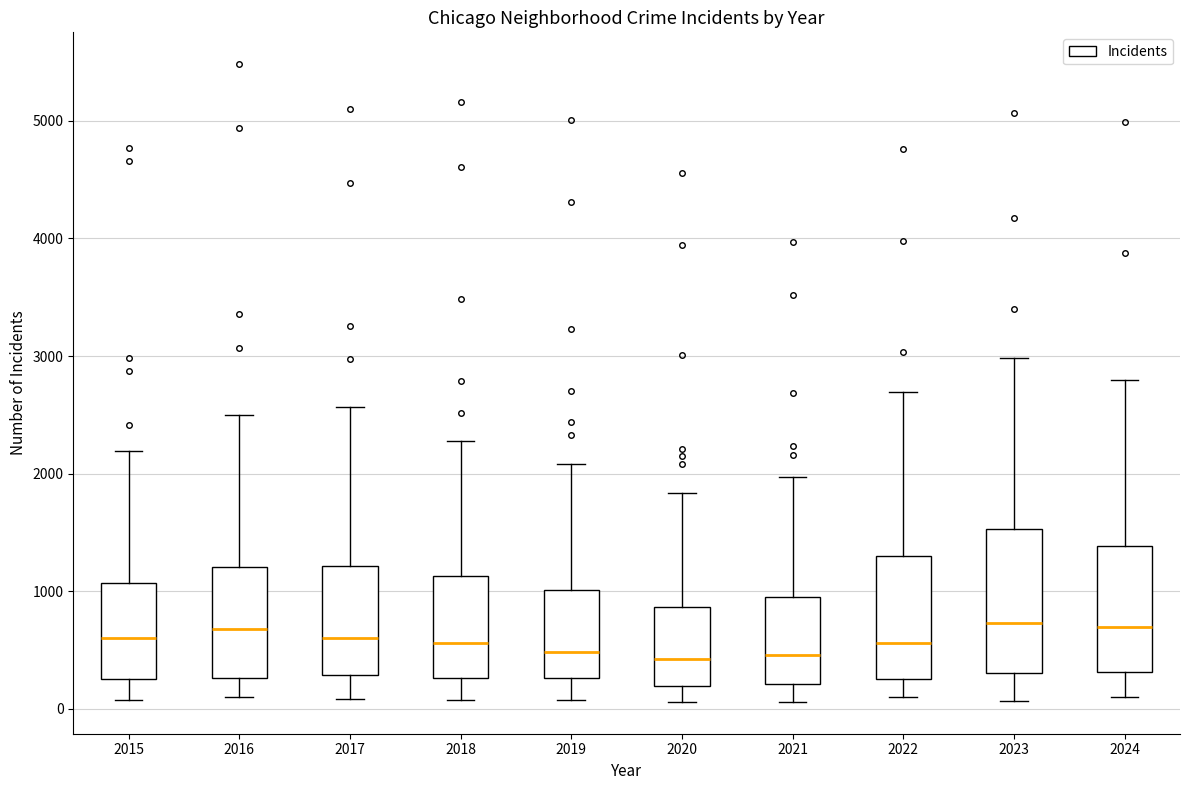

Reading left to right, transcribe this box plot: for each box, give where its median line is, the range the box spans, and where its two whiskers end, as read against the y-axis. The values are not printed on the chart, so give them approximately, as read against the axis.

2015: median 600, box 300 to 1100, whiskers 100 to 2200
2016: median 700, box 300 to 1200, whiskers 100 to 2500
2017: median 600, box 300 to 1200, whiskers 100 to 2600
2018: median 600, box 300 to 1100, whiskers 100 to 2300
2019: median 500, box 300 to 1000, whiskers 100 to 2100
2020: median 400, box 200 to 900, whiskers 100 to 1800
2021: median 500, box 200 to 900, whiskers 100 to 2000
2022: median 600, box 300 to 1300, whiskers 100 to 2700
2023: median 700, box 300 to 1500, whiskers 100 to 3000
2024: median 700, box 300 to 1400, whiskers 100 to 2800